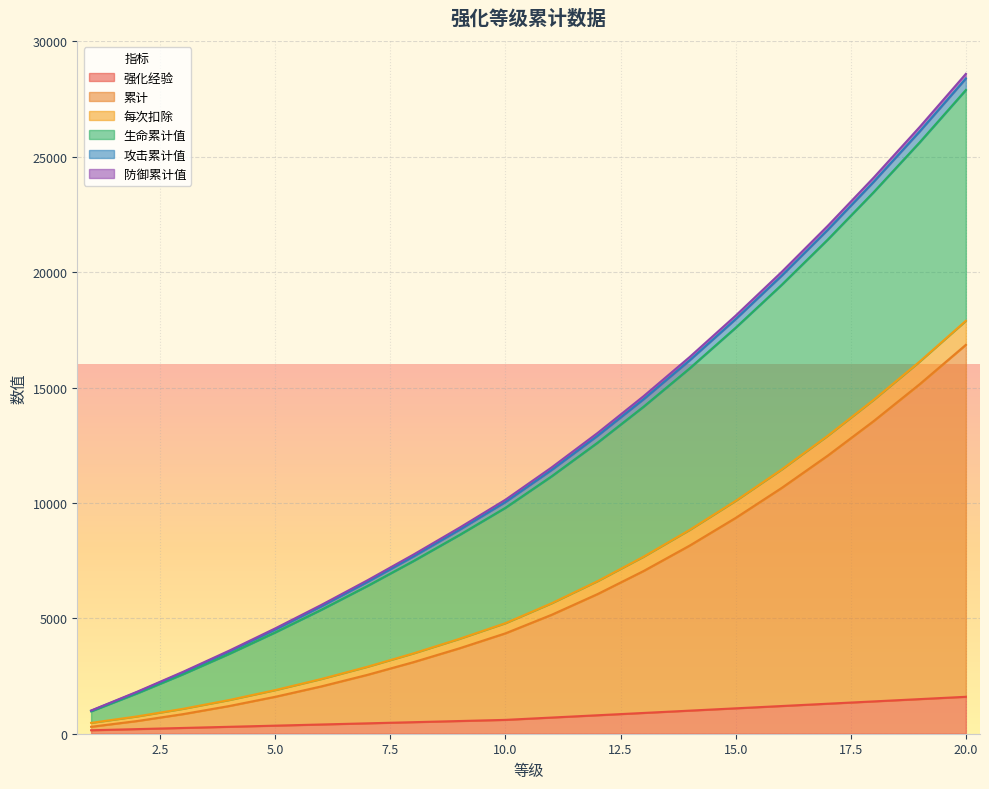

True or false: 强化经验 has a value of 300 at 4.

True